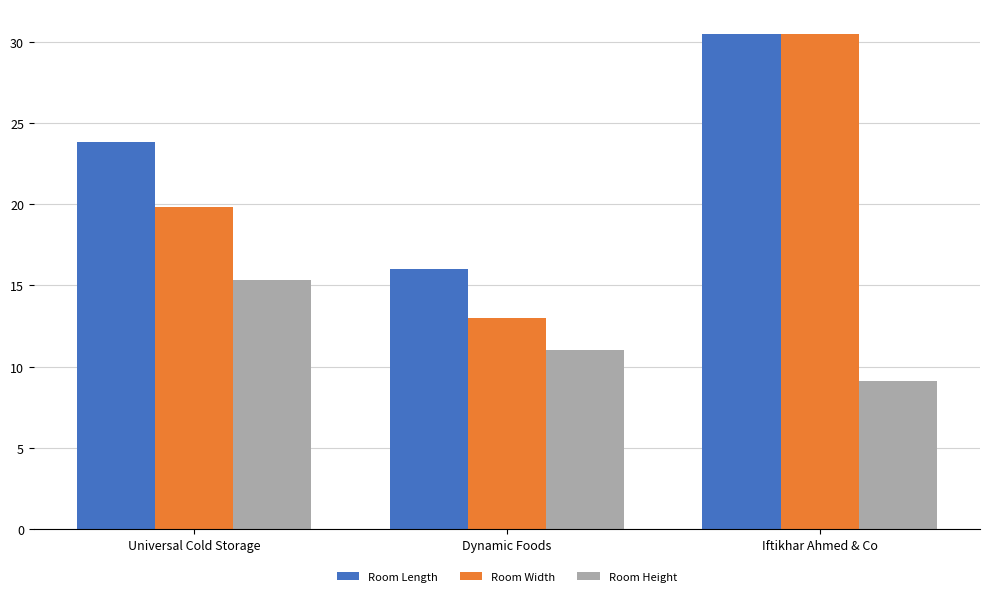

How many categories are shown in the chart?

3